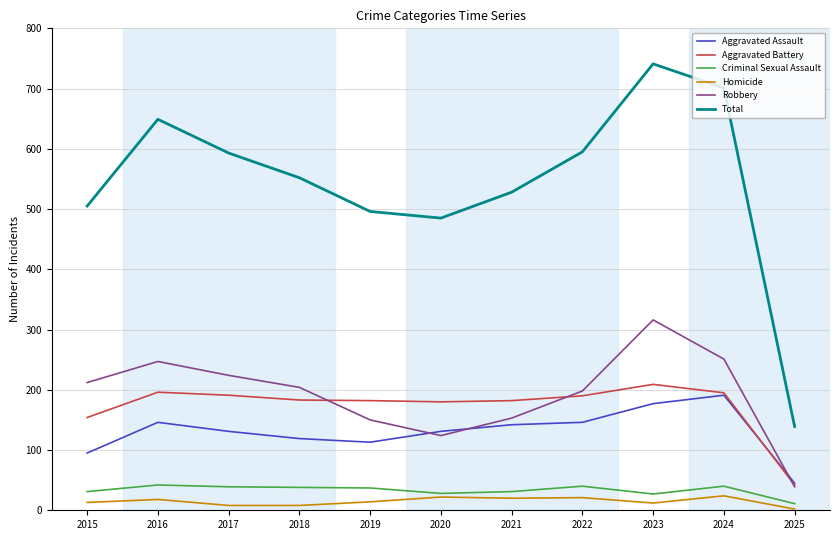

True or false: Total and Homicide intersect in this chart.

False